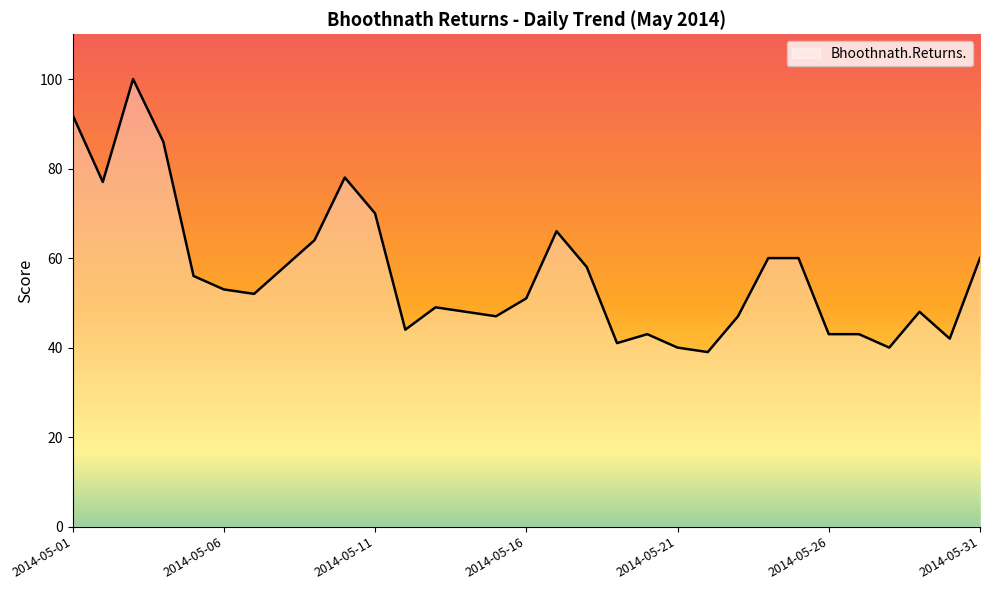

What is the minimum value shown in the chart?

39